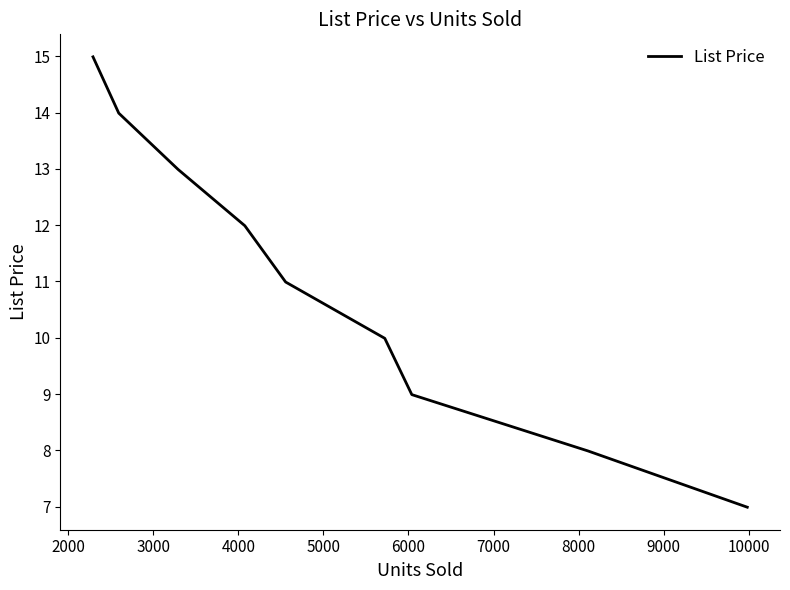

True or false: the data has more than 2 interior local peaks.

False